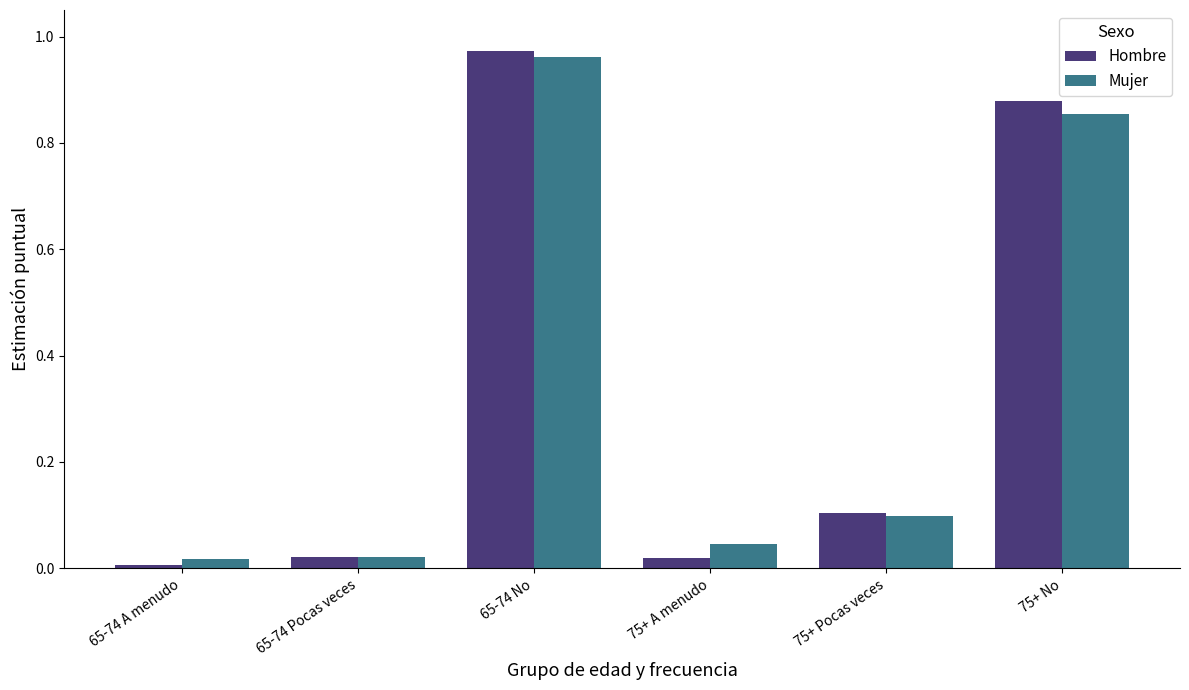

How many bars are there in each group?

2